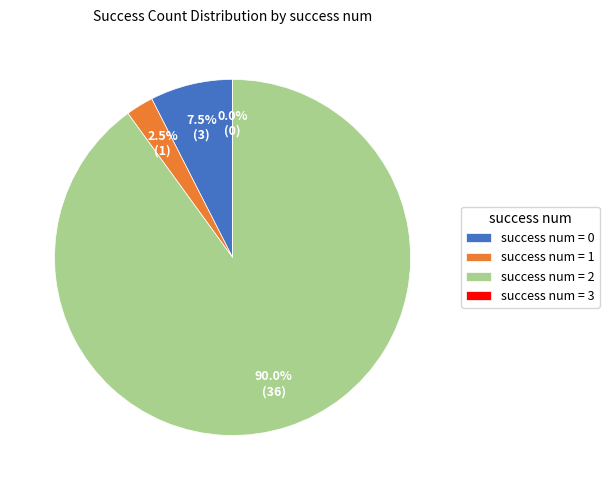

Rank the categories by value from highest to lowest.

2, 0, 1, 3